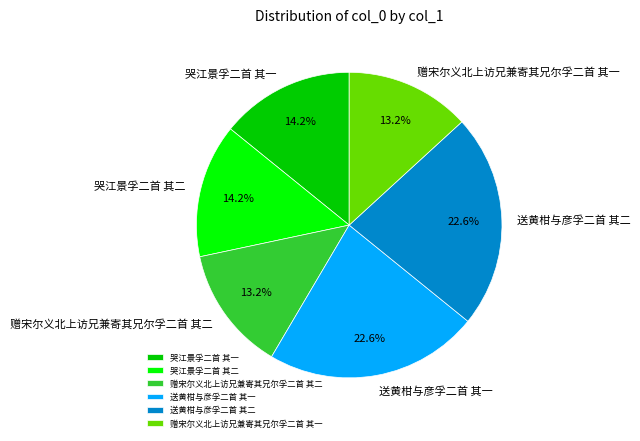

Between 送黄柑与彦孚二首 其二 and 赠宋尔义北上访兄兼寄其兄尔孚二首 其一, which is larger?

送黄柑与彦孚二首 其二